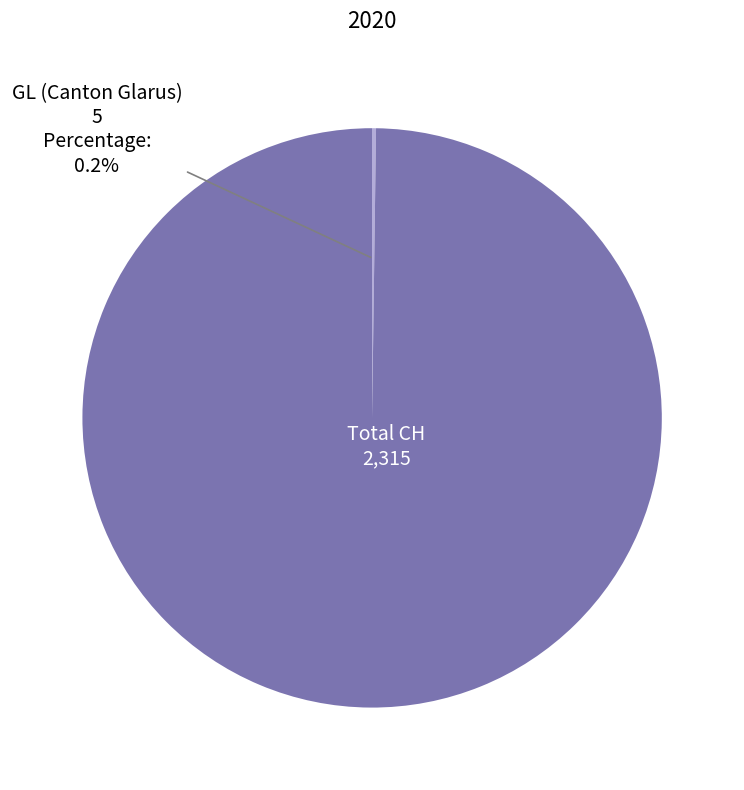

Does any single category account for the majority?

Yes